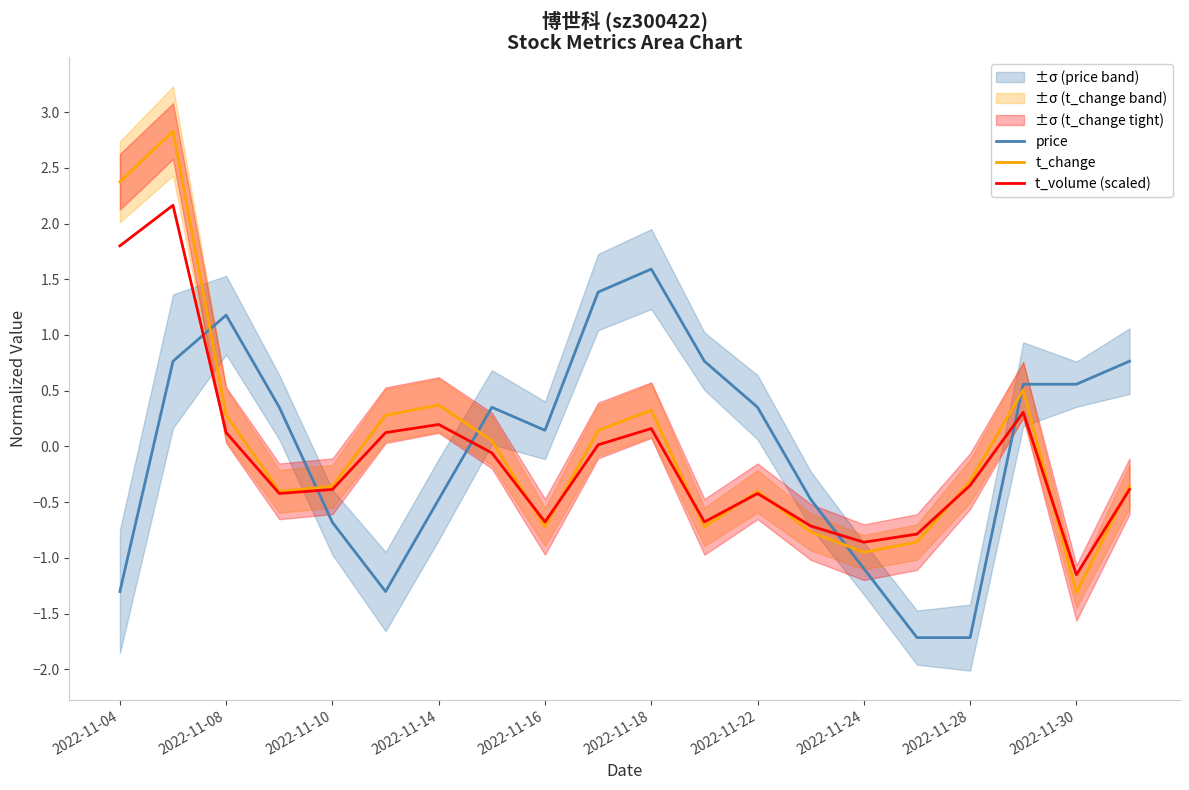

What is the difference between the t_change values at 2022-11-14 and 2022-11-24?

1.3